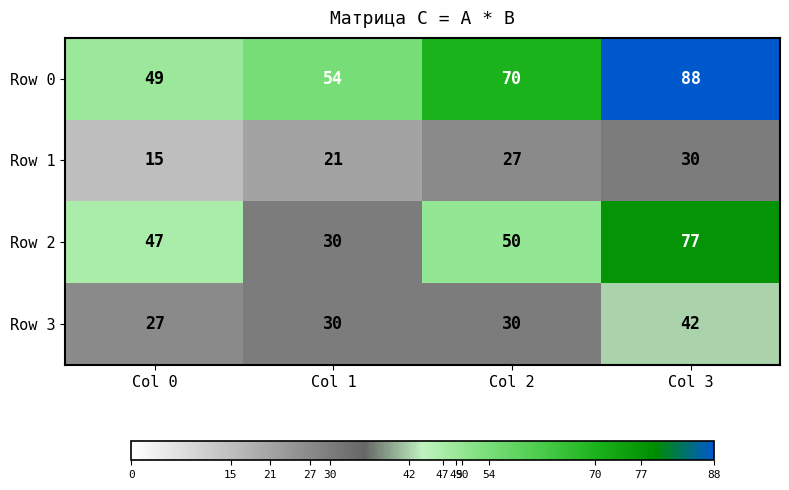

Read the Row 3 value at Col 1.

30